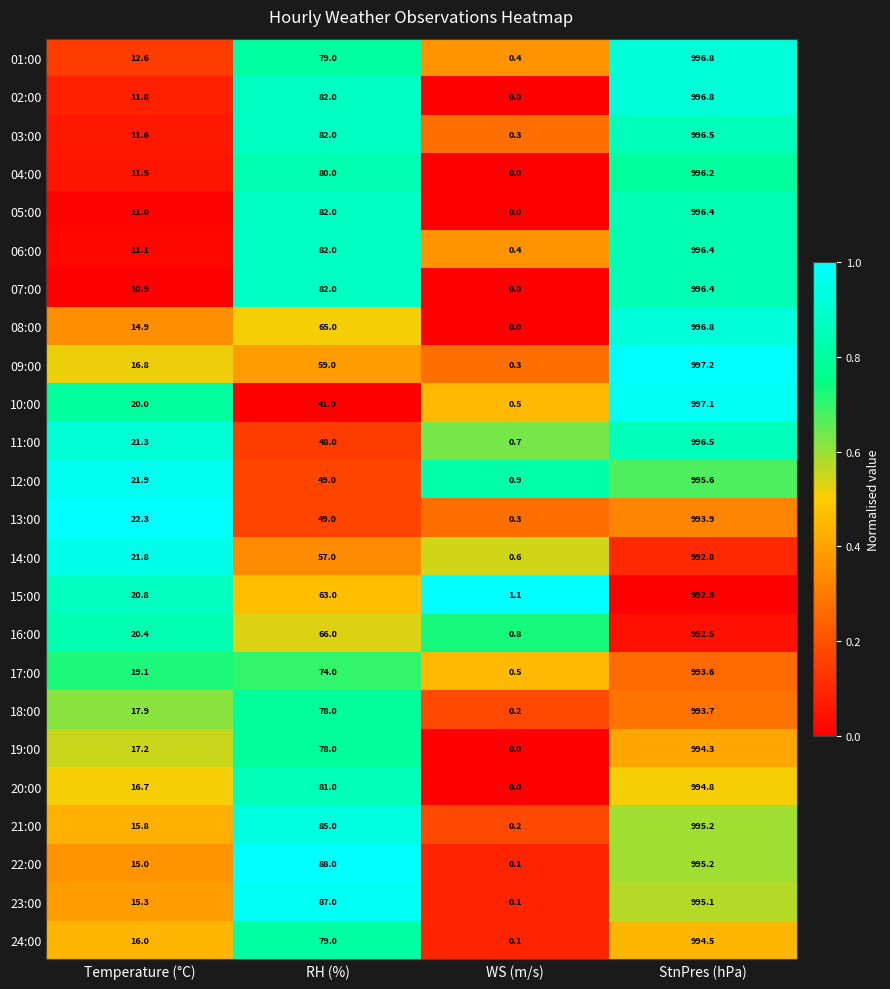

At which label is 14:00 closest to 496?

RH (%)